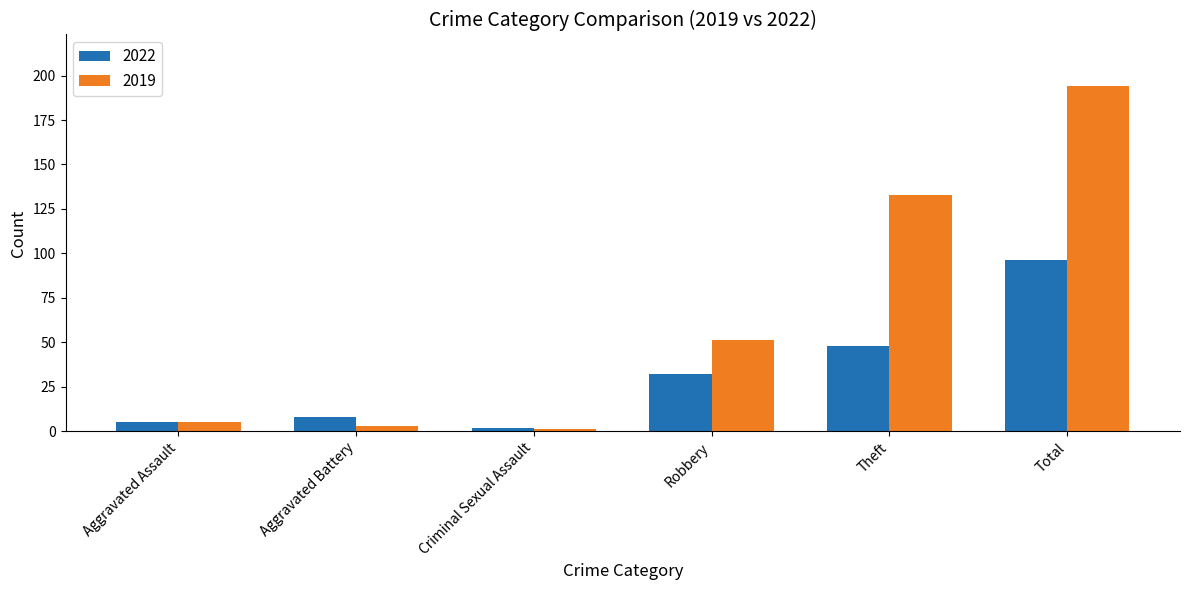

Count the number of categories in the chart.

6